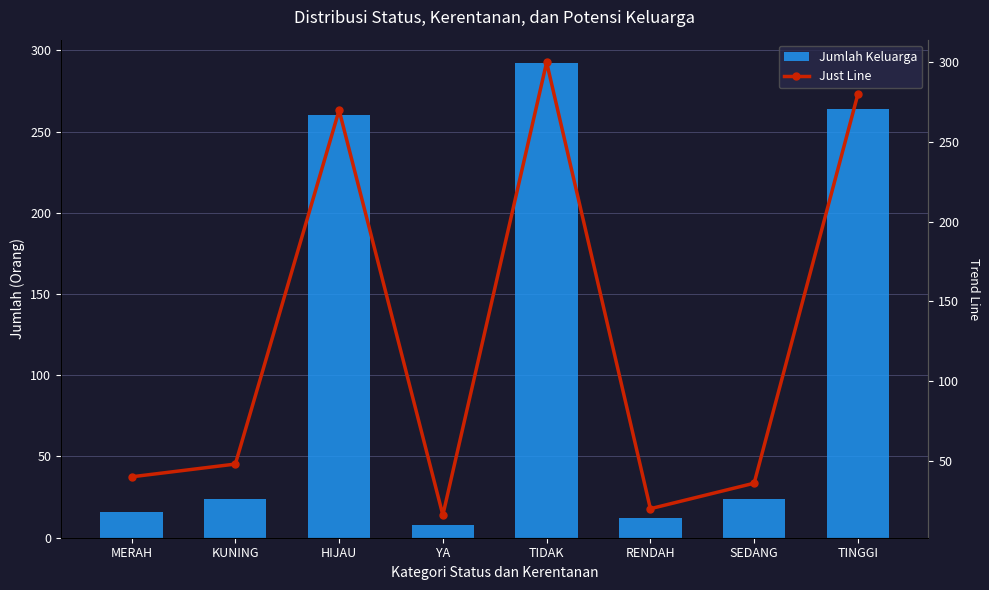

Does the chart contain any negative values?

No